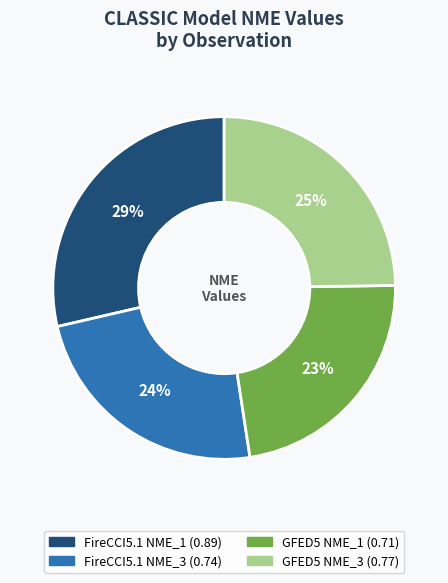

What percentage is the GFED5 NME_3 slice, to the nearest percent?

25%